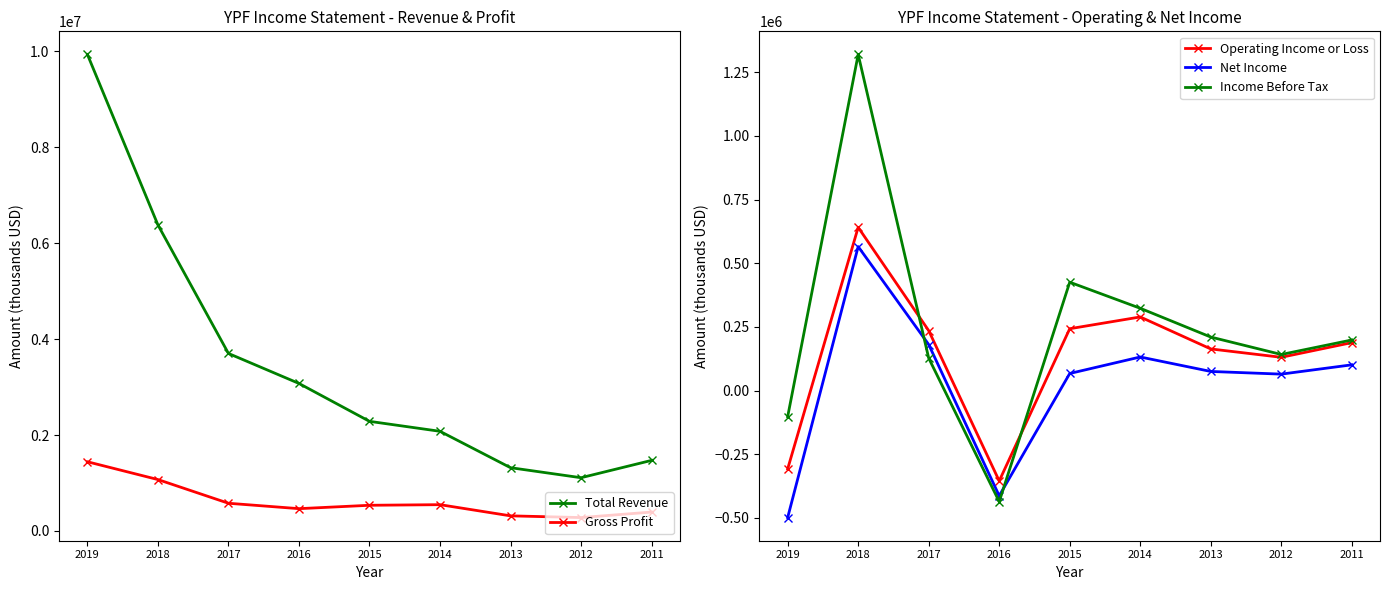

At which label is Income Before Tax closest to 441700?

2015